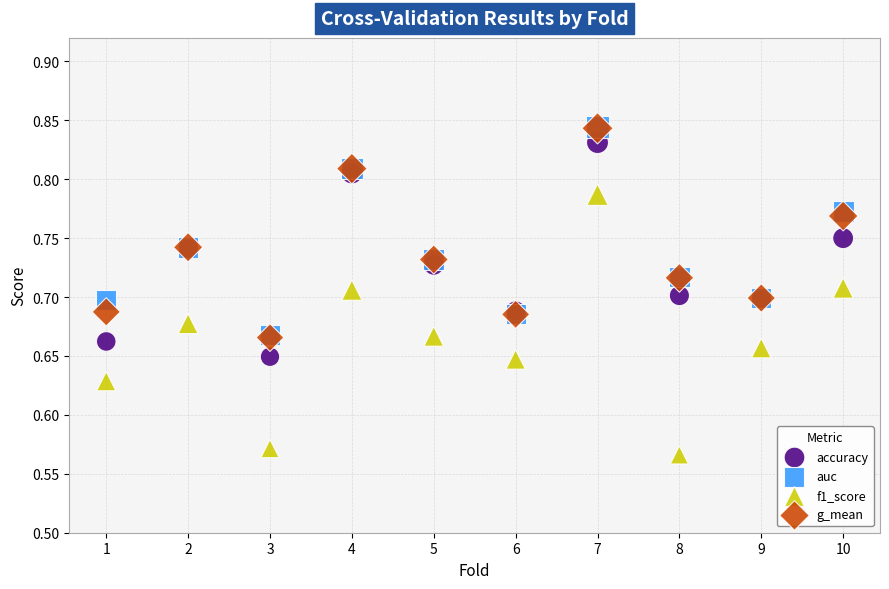

Which series contains the lowest Y value?

f1_score